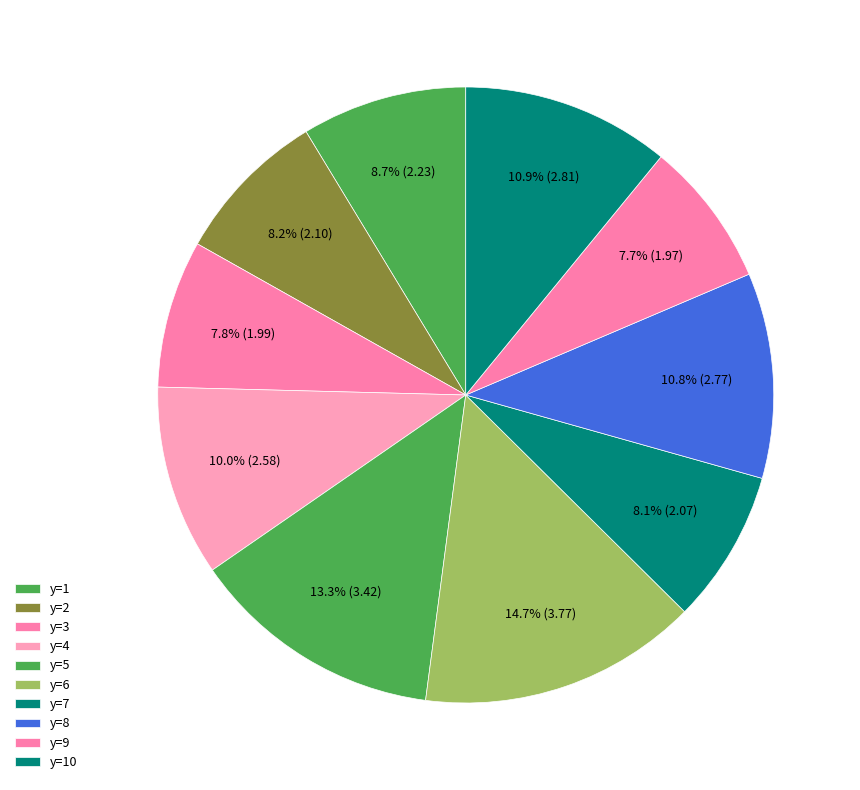

Between y=3 and y=2, which is larger?

y=2